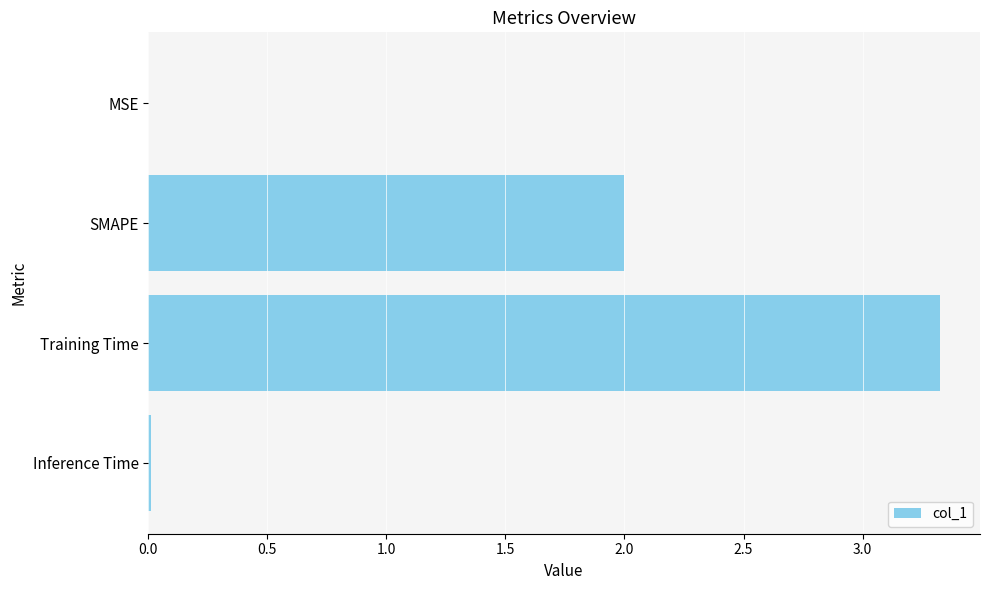

Does the chart contain stacked bars?

No